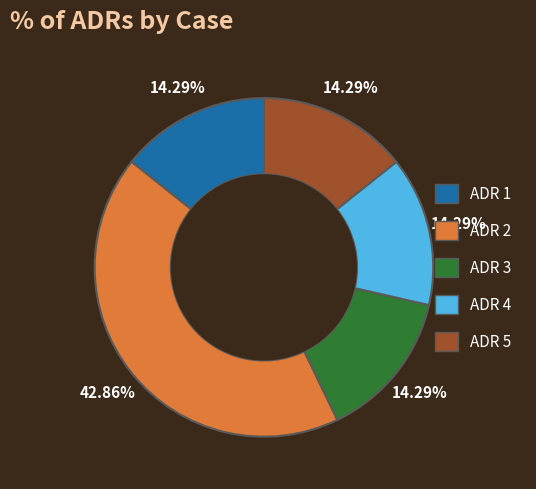

Is it true that ADR 4 is 14% of the pie?

True